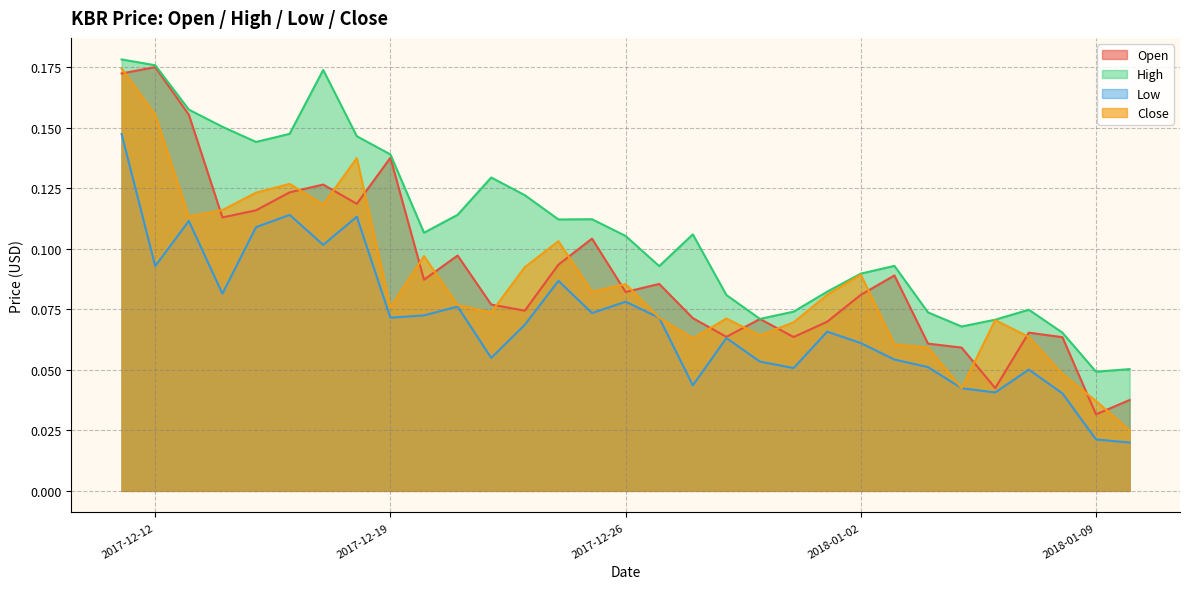

What are all the series names shown in the legend?

Open, High, Low, Close